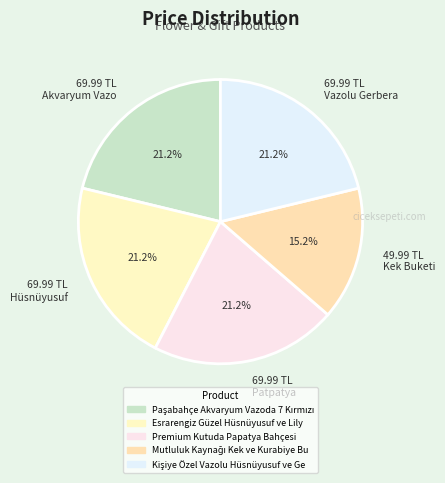

Is there any slice that represents more than half of the pie?

No